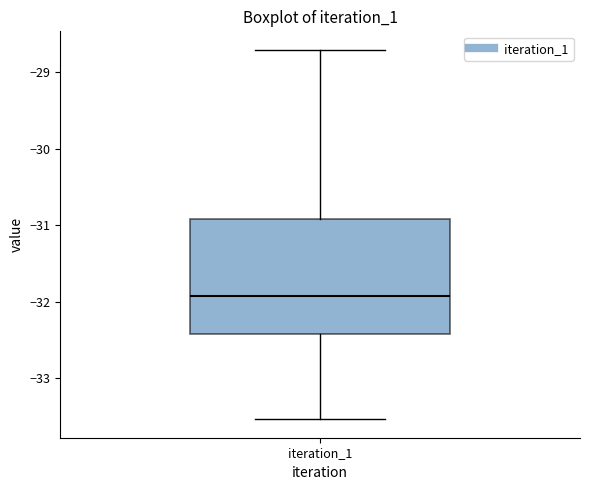

Transcribe this box plot: give where the median line is, the range the box spans, and where the two whiskers end, as read against the y-axis. The values are not printed on the chart, so give them approximately, as read against the axis.

median -31.9, box -32.4 to -30.9, whiskers -33.5 to -28.7